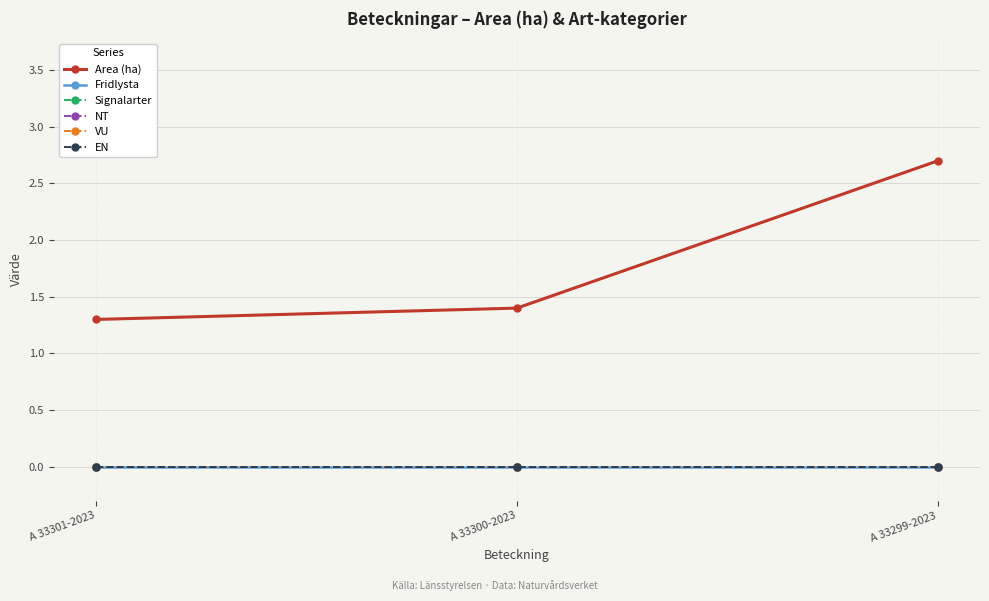

Is the value of EN at A 33299-2023 greater than the value of VU at A 33299-2023?

No